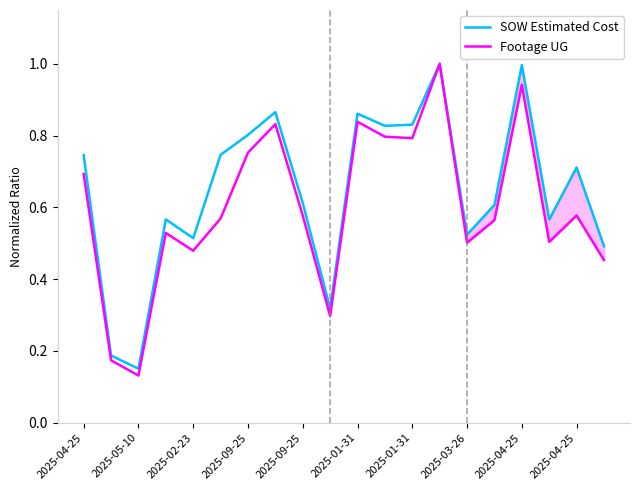

Reading left to right, list all the values displayed in this chart.

SOW Estimated Cost: 0.7	0.2	0.2	0.6	0.5	0.7	0.8	0.9	0.6	0.3	0.9	0.8	0.8	1.0	0.5	0.6	1.0	0.6	0.7	0.5
Footage UG: 0.7	0.2	0.1	0.5	0.5	0.6	0.8	0.8	0.6	0.3	0.8	0.8	0.8	1.0	0.5	0.6	0.9	0.5	0.6	0.5